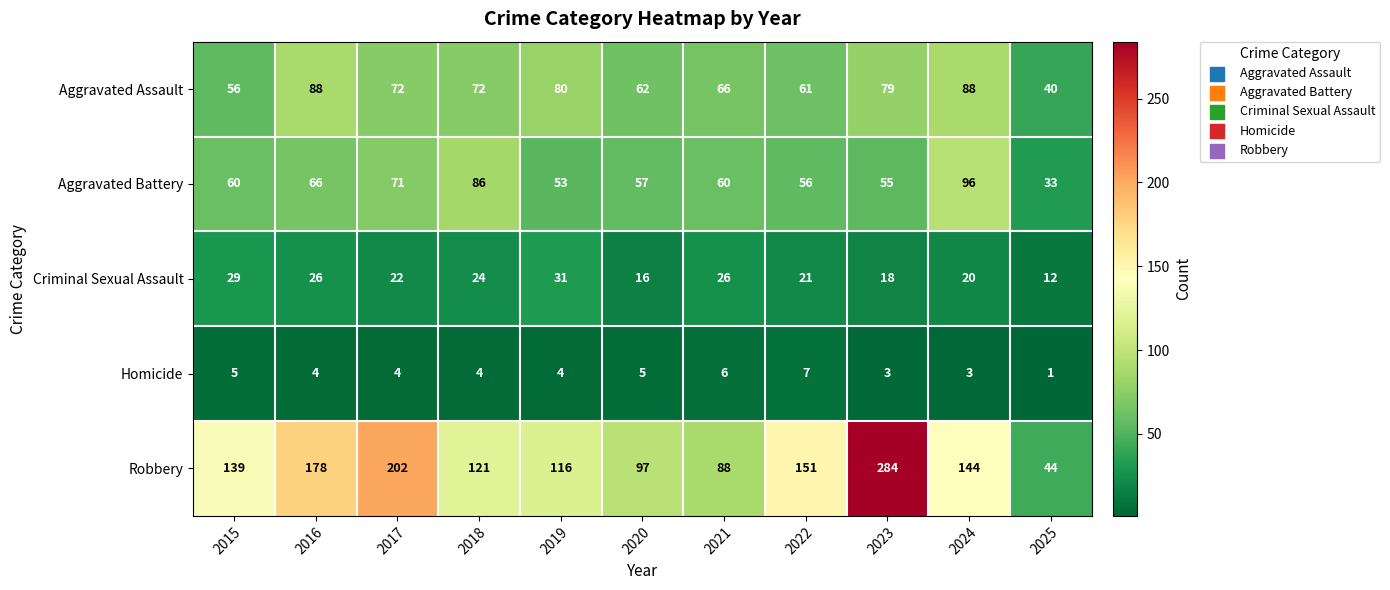

The Homicide series shows 7 at 2015. True or false?

False